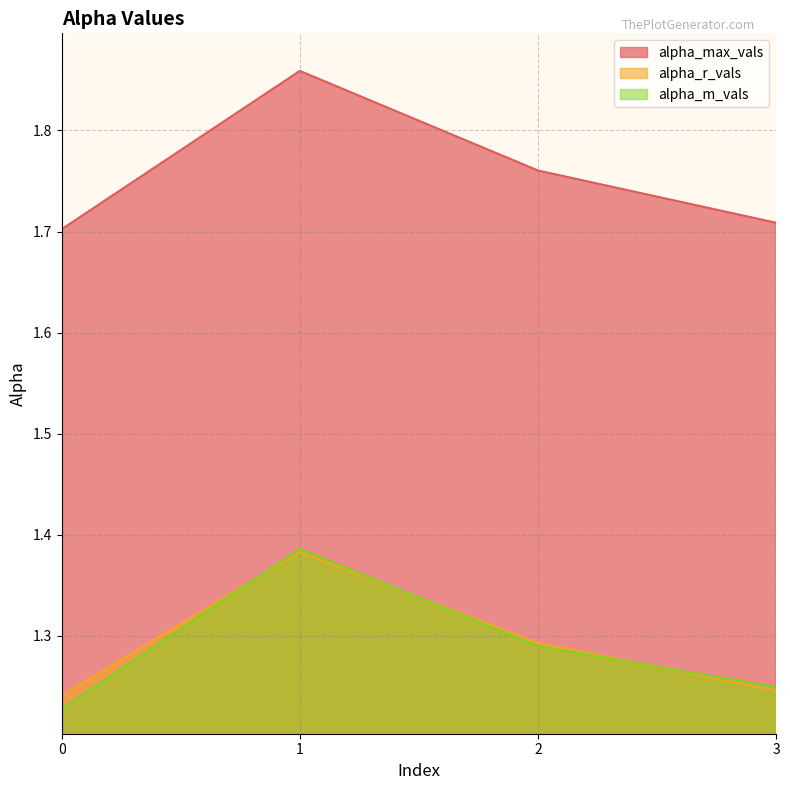

What is the value of the alpha_m_vals point at the 1st from the left?

1.2